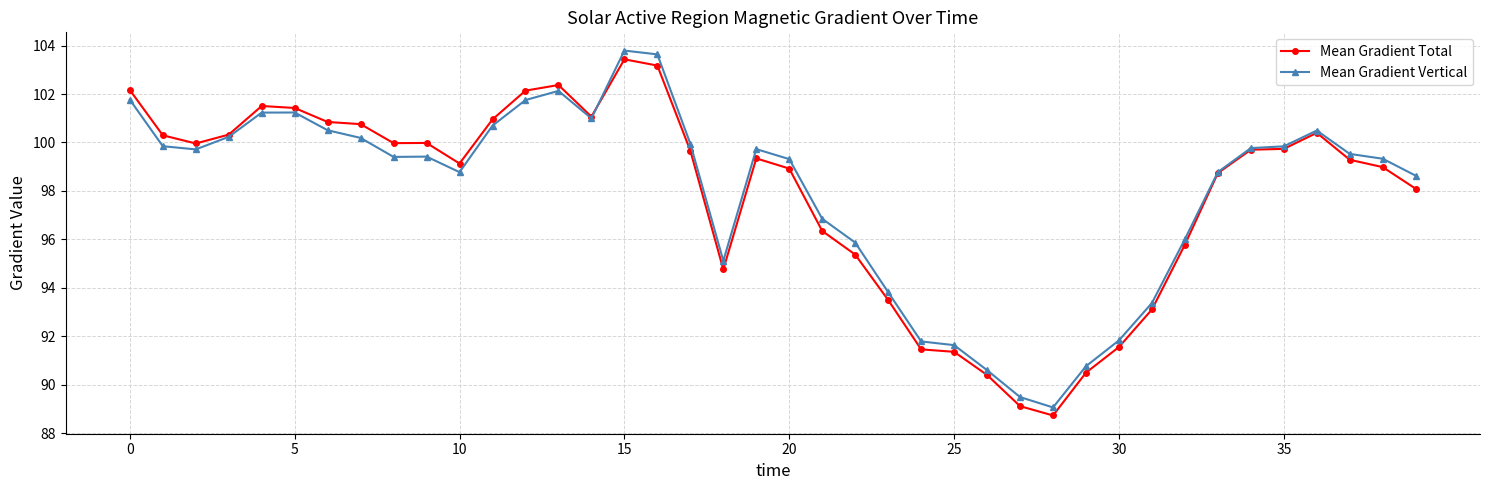

How many data points does each series have?

40